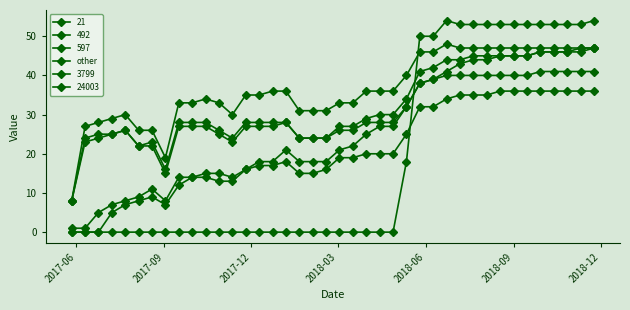

Count the number of data series in this chart.

6